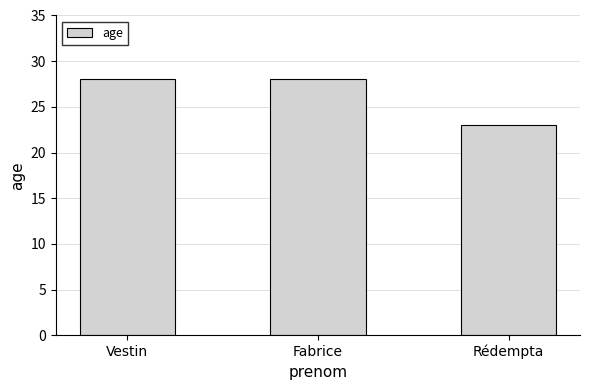

What is the difference between the maximum and minimum values?

5